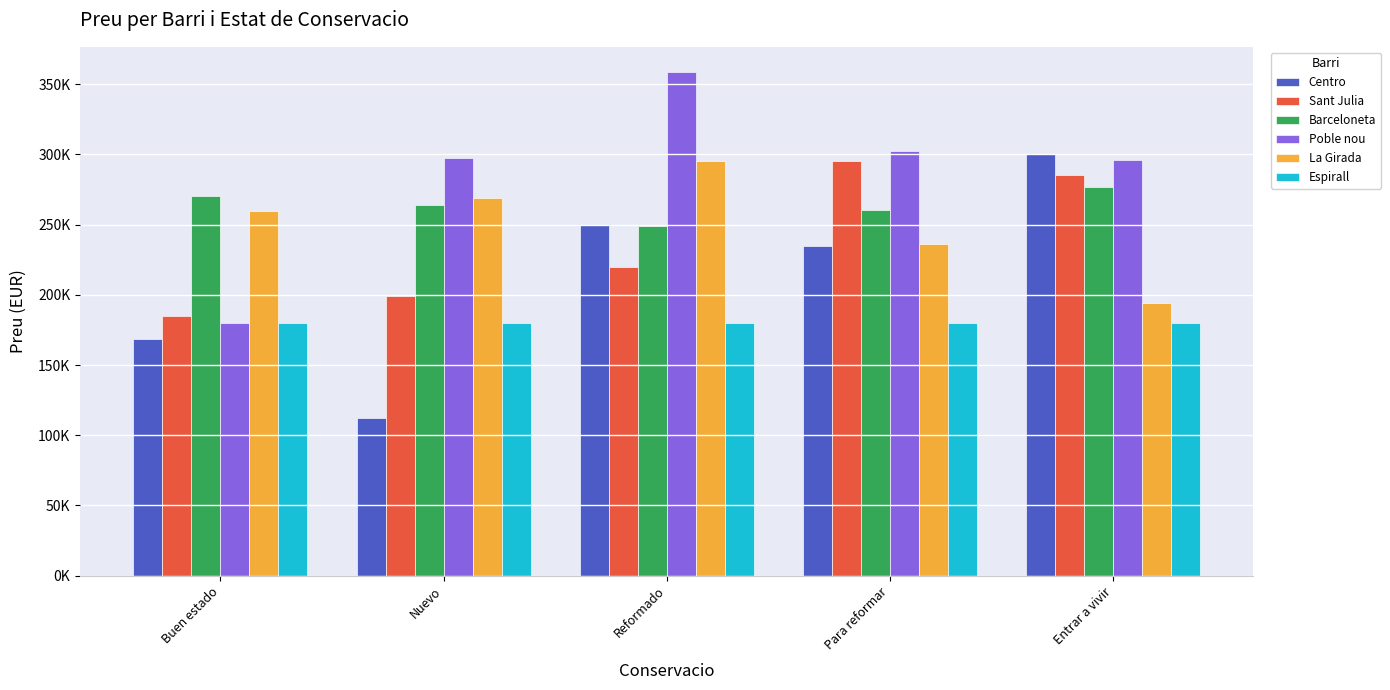

At which label is La Girada closest to 244737?

Para reformar